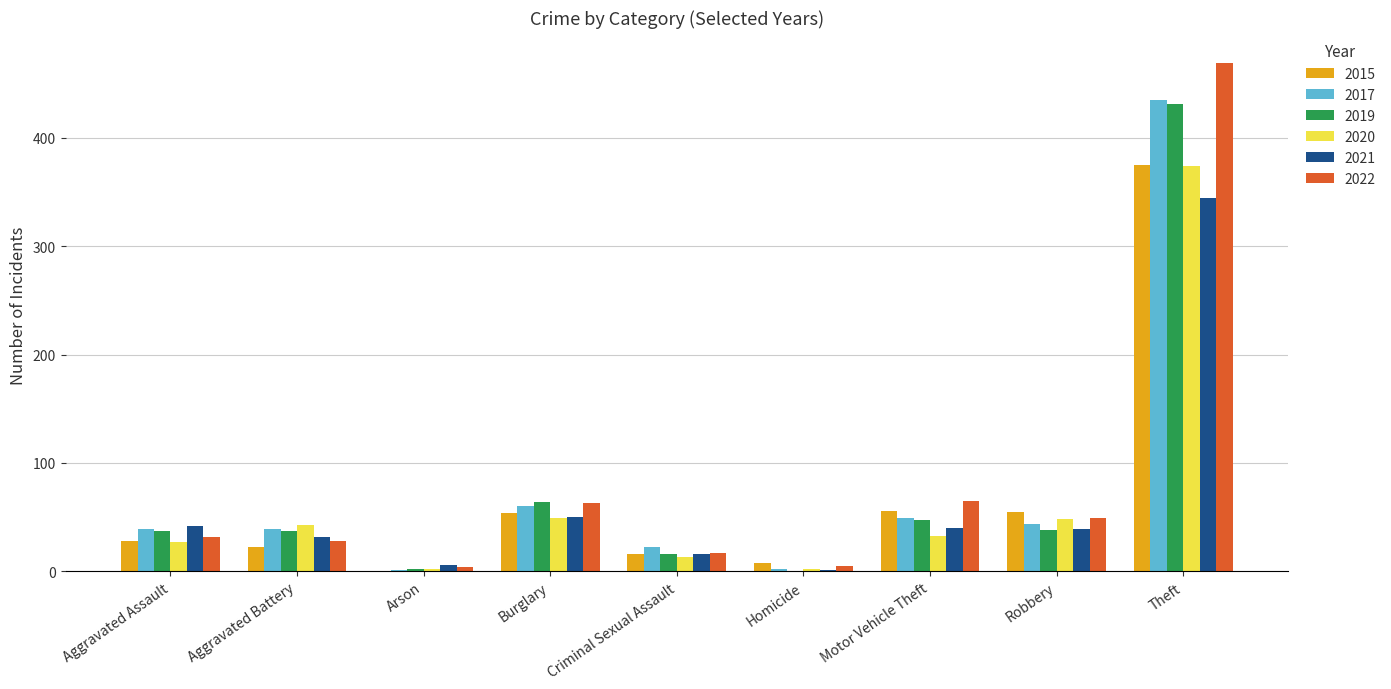

At which label is 2017 closest to 218?

Burglary